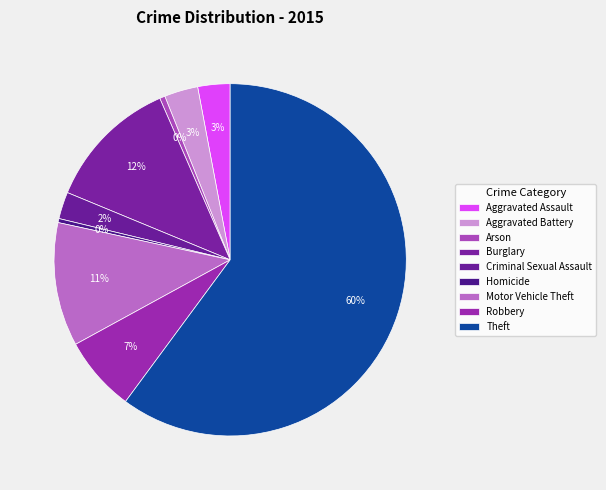

Does Aggravated Assault represent more than half of the total?

No